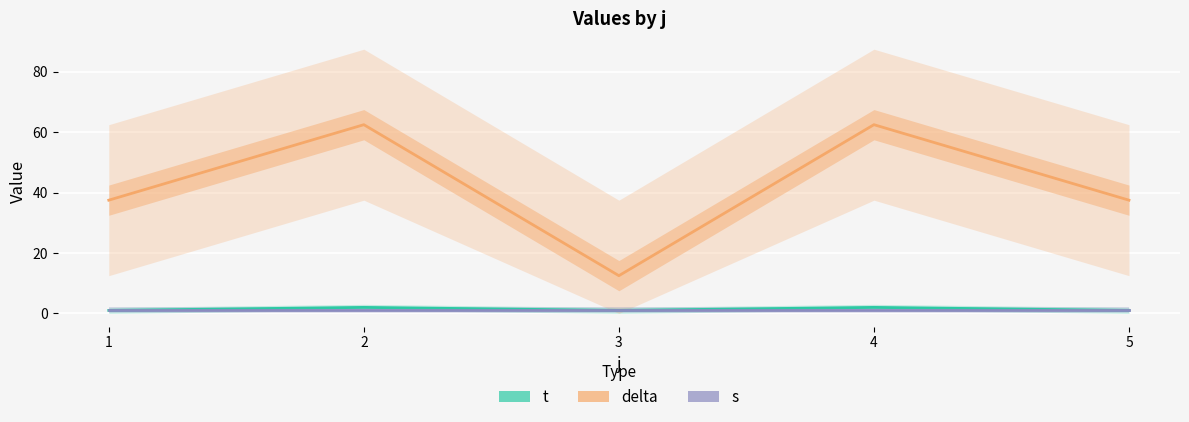

In delta, how many points are lower than both neighbors (excluding endpoints)?

1